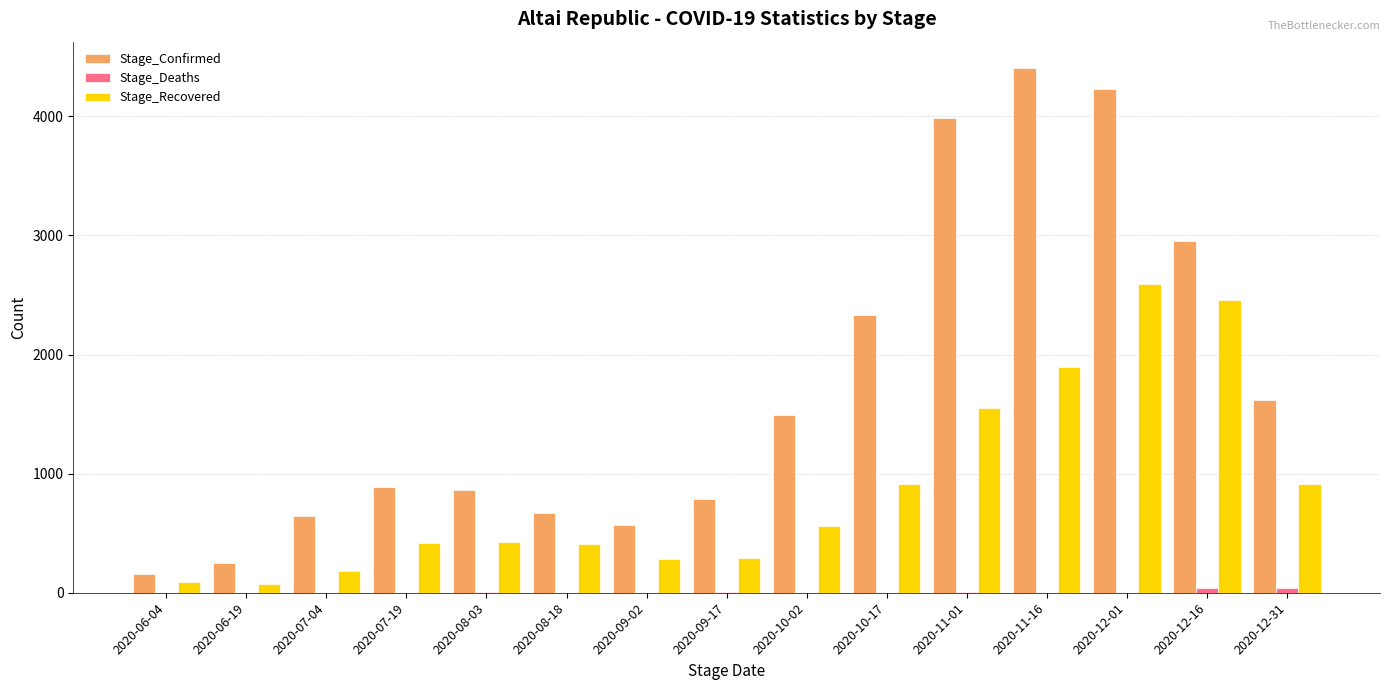

Is the value of Stage_Confirmed at 2020-06-19 greater than the value of Stage_Recovered at 2020-11-01?

No